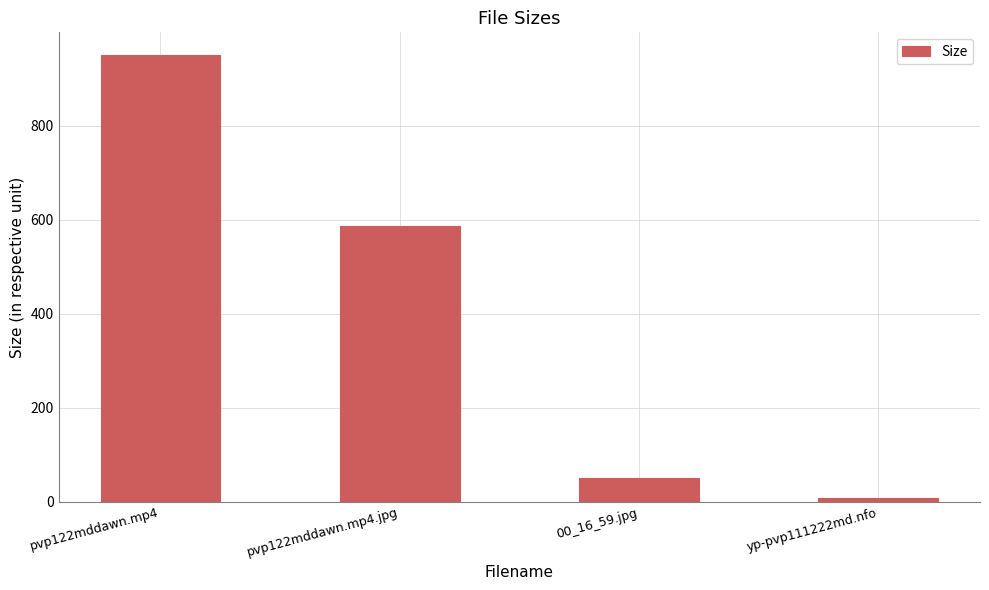

Which has a higher value, yp-pvp111222md.nfo or pvp122mddawn.mp4.jpg?

pvp122mddawn.mp4.jpg